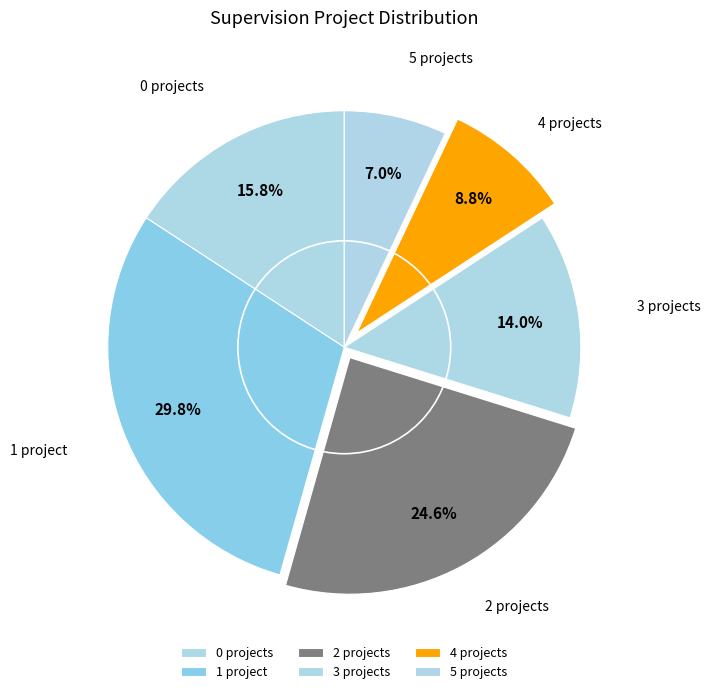

Count the number of slices in the pie.

6